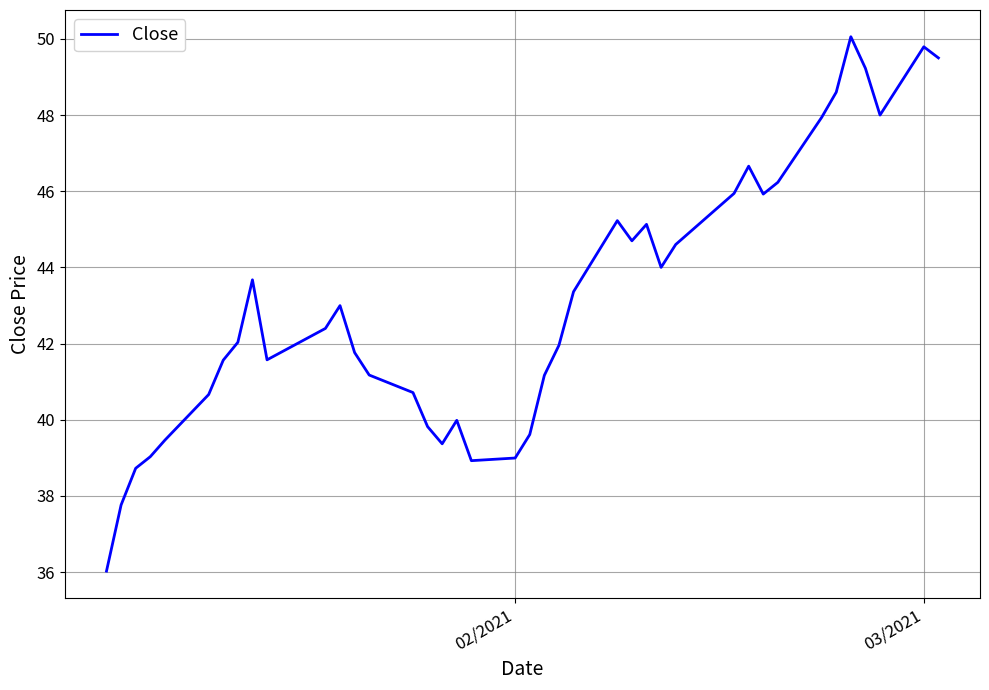

What is the difference between the maximum and minimum values?

14.0